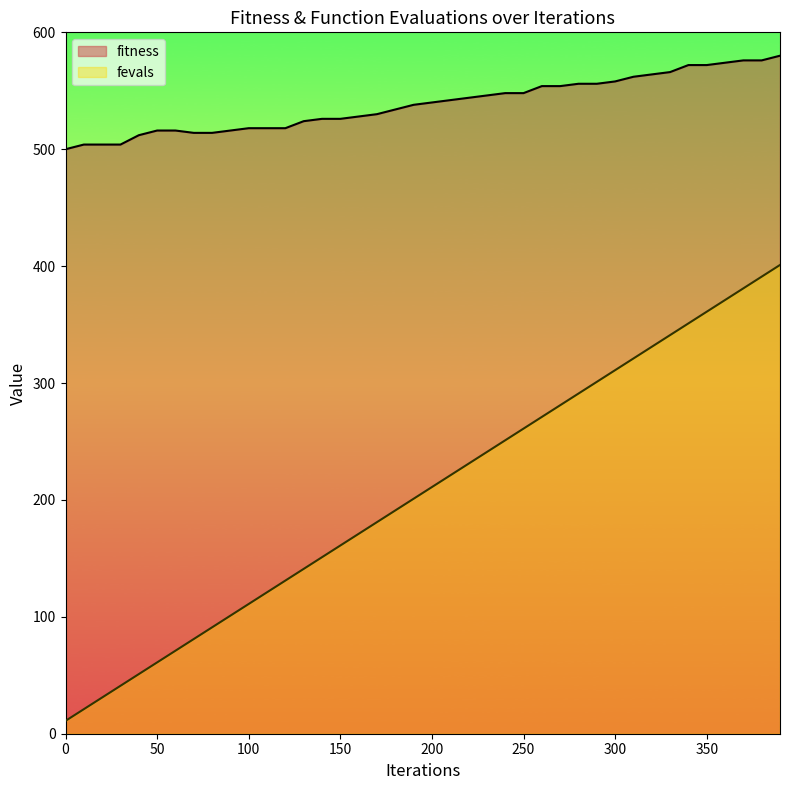

What is the average value of the fevals series?

206